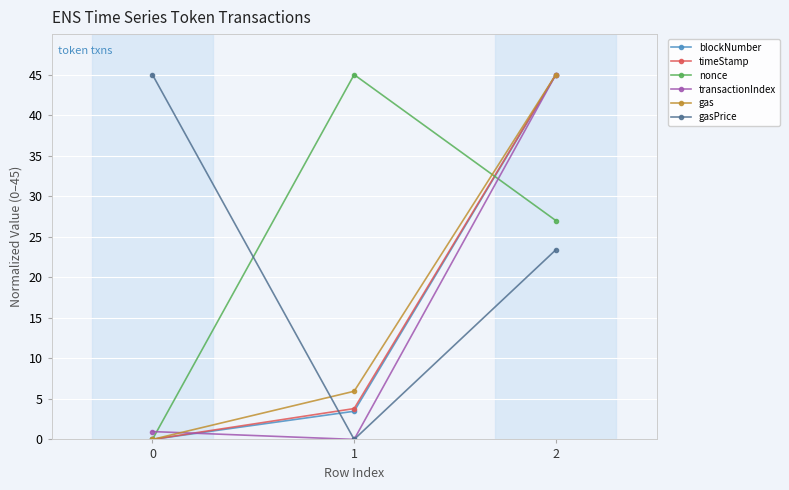

List the labels in order of transactionIndex value, smallest first.

1, 0, 2